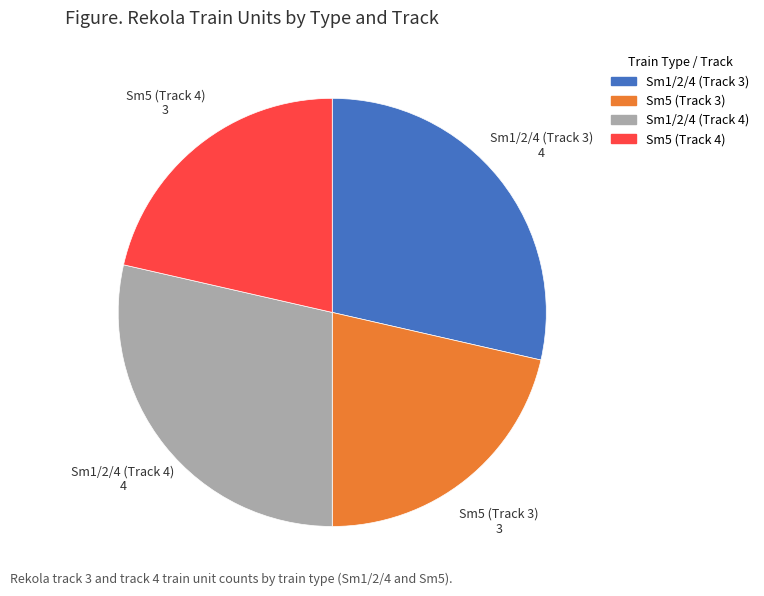

Count the number of slices in the pie.

4